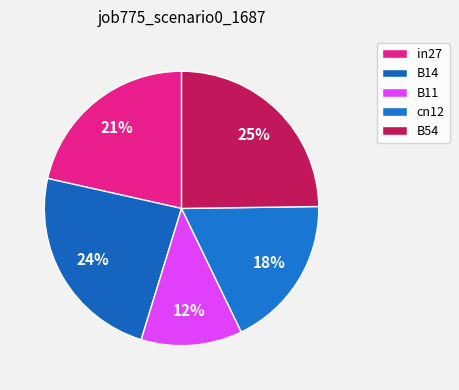

How many segments does this pie chart have?

5